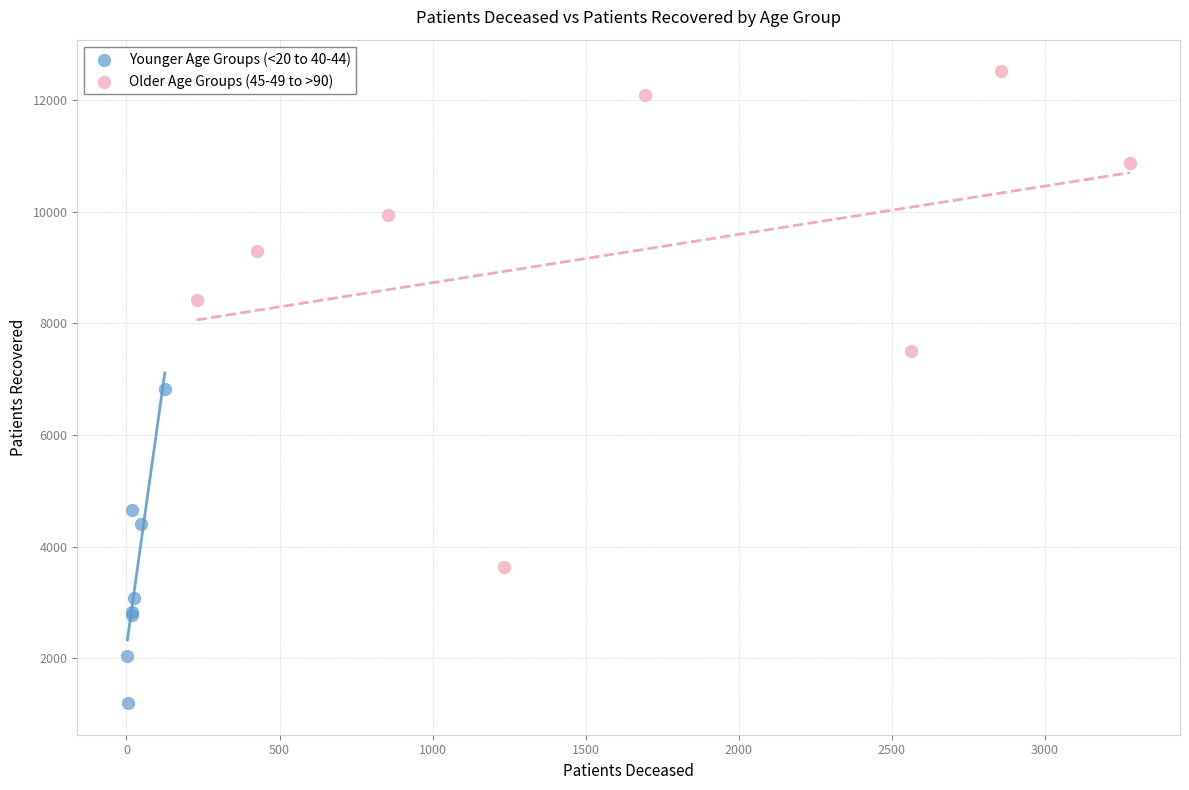

Which series reaches the minimum Y coordinate?

Younger Age Groups (<20 to 40-44)